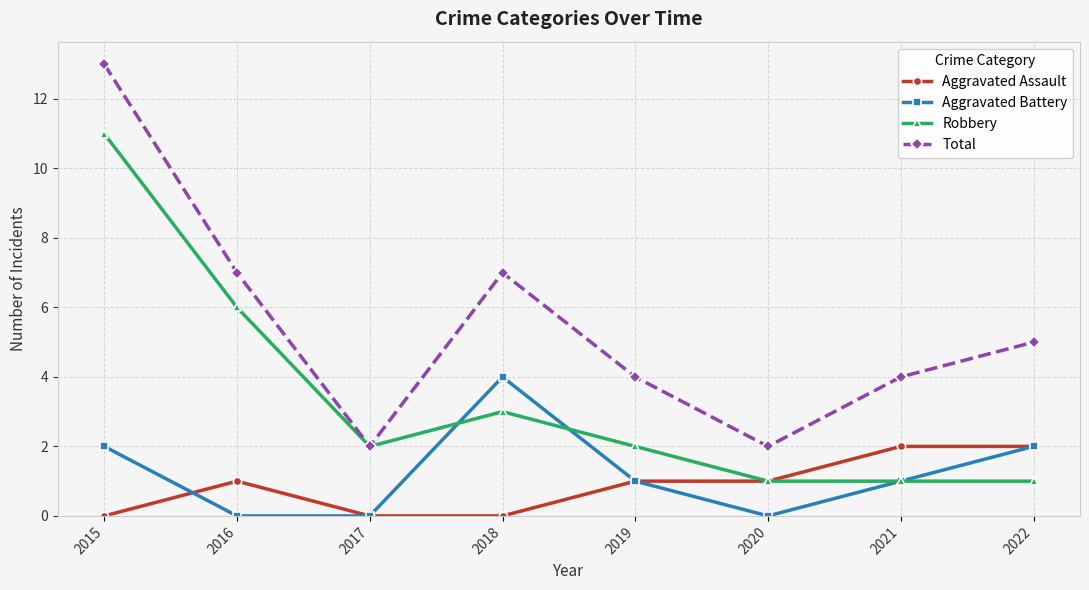

How many series are shown in this chart?

4